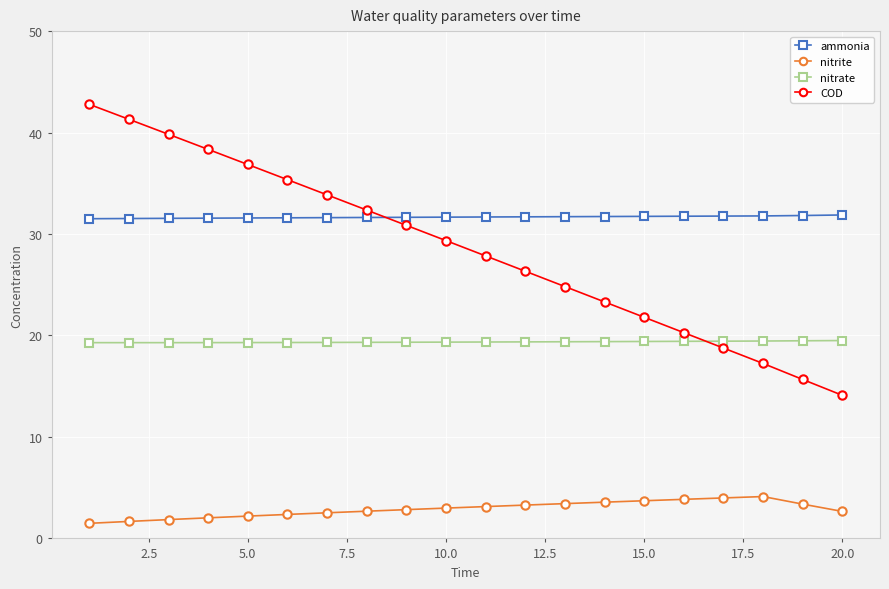

What is the value of the nitrate point at the 3rd from the left?

19.3